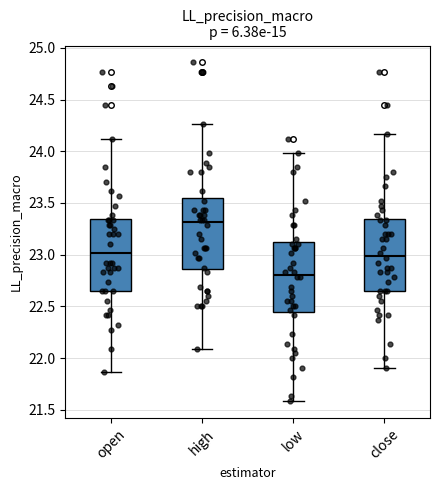

Reading left to right, transcribe this box plot: for each box, give where its median line is, the range the box spans, and where its two whiskers end, as read against the y-axis. The values are not printed on the chart, so give them approximately, as read against the axis.

open: median 23.00, box 22.65 to 23.35, whiskers 21.85 to 24.10
high: median 23.30, box 22.85 to 23.55, whiskers 22.10 to 24.25
low: median 22.80, box 22.45 to 23.10, whiskers 21.60 to 24.00
close: median 23.00, box 22.65 to 23.35, whiskers 21.90 to 24.15